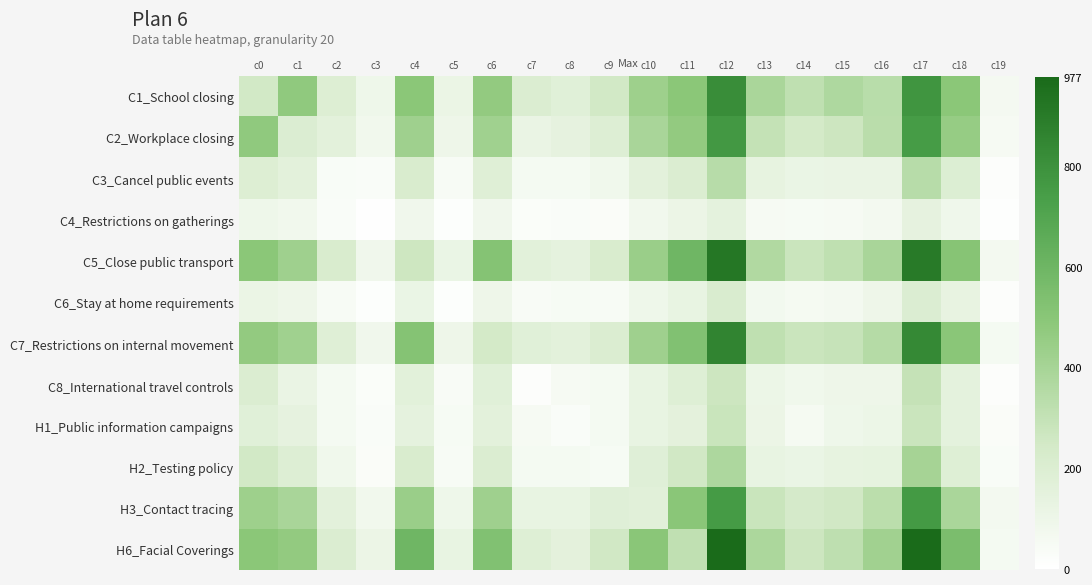

Reading left to right, extract all data points from this chart.

C1_School closing: c0=249	c1=475	c2=193	c3=94	c4=495	c5=114	c6=466	c7=205	c8=172	c9=251	c10=431	c11=493	c12=816	c13=386	c14=316	c15=371	c16=336	c17=780	c18=493	c19=64
C2_Workplace closing: c0=475	c1=202	c2=160	c3=78	c4=425	c5=99	c6=423	c7=119	c8=143	c9=189	c10=392	c11=467	c12=767	c13=298	c14=243	c15=269	c16=333	c17=751	c18=455	c19=50
C3_Cancel public events: c0=193	c1=160	c2=37	c3=33	c4=215	c5=44	c6=182	c7=60	c8=59	c9=83	c10=157	c11=203	c12=342	c13=136	c14=115	c15=119	c16=119	c17=340	c18=196	c19=19
C4_Restrictions on gatherings: c0=94	c1=78	c2=33	c3=7	c4=86	c5=12	c6=85	c7=26	c8=33	c9=30	c10=78	c11=107	c12=151	c13=51	c14=47	c15=51	c16=67	c17=145	c18=90	c19=8
C5_Close public transport: c0=495	c1=425	c2=215	c3=86	c4=266	c5=118	c6=516	c7=163	c8=147	c9=215	c10=441	c11=597	c12=918	c13=364	c14=276	c15=314	c16=393	c17=903	c18=510	c19=66
C6_Stay at home requirements: c0=114	c1=99	c2=44	c3=12	c4=118	c5=14	c6=98	c7=41	c8=47	c9=42	c10=95	c11=129	c12=211	c13=69	c14=54	c15=67	c16=96	c17=201	c18=132	c19=16
C7_Restrictions on internal movement: c0=466	c1=423	c2=182	c3=85	c4=516	c5=98	c6=242	c7=173	c8=160	c9=204	c10=426	c11=527	c12=857	c13=315	c14=276	c15=292	c16=348	c17=833	c18=497	c19=60
C8_International travel controls: c0=205	c1=119	c2=60	c3=26	c4=163	c5=41	c6=173	c7=16	c8=51	c9=58	c10=127	c11=184	c12=270	c13=104	c14=81	c15=99	c16=98	c17=297	c18=149	c19=18
H1_Public information campaigns: c0=172	c1=143	c2=59	c3=33	c4=147	c5=47	c6=160	c7=51	c8=31	c9=60	c10=128	c11=155	c12=279	c13=108	c14=54	c15=95	c16=104	c17=275	c18=150	c19=29
H2_Testing policy: c0=251	c1=189	c2=83	c3=30	c4=215	c5=42	c6=204	c7=58	c8=60	c9=49	c10=179	c11=253	c12=376	c13=128	c14=115	c15=136	c16=141	c17=403	c18=185	c19=37
H3_Contact tracing: c0=431	c1=392	c2=157	c3=78	c4=441	c5=95	c6=426	c7=127	c8=128	c9=179	c10=165	c11=499	c12=753	c13=282	c14=234	c15=254	c16=329	c17=758	c18=386	c19=67
H6_Facial Coverings: c0=493	c1=467	c2=203	c3=107	c4=597	c5=129	c6=527	c7=184	c8=155	c9=253	c10=499	c11=311	c12=975	c13=378	c14=270	c15=320	c16=419	c17=977	c18=551	c19=60